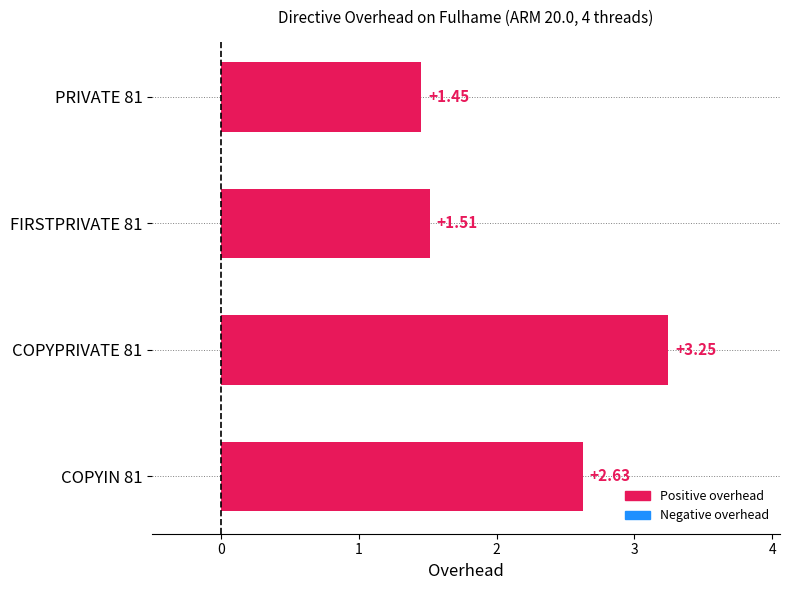

List the labels in order of value, largest first.

COPYPRIVATE 81, COPYIN 81, FIRSTPRIVATE 81, PRIVATE 81